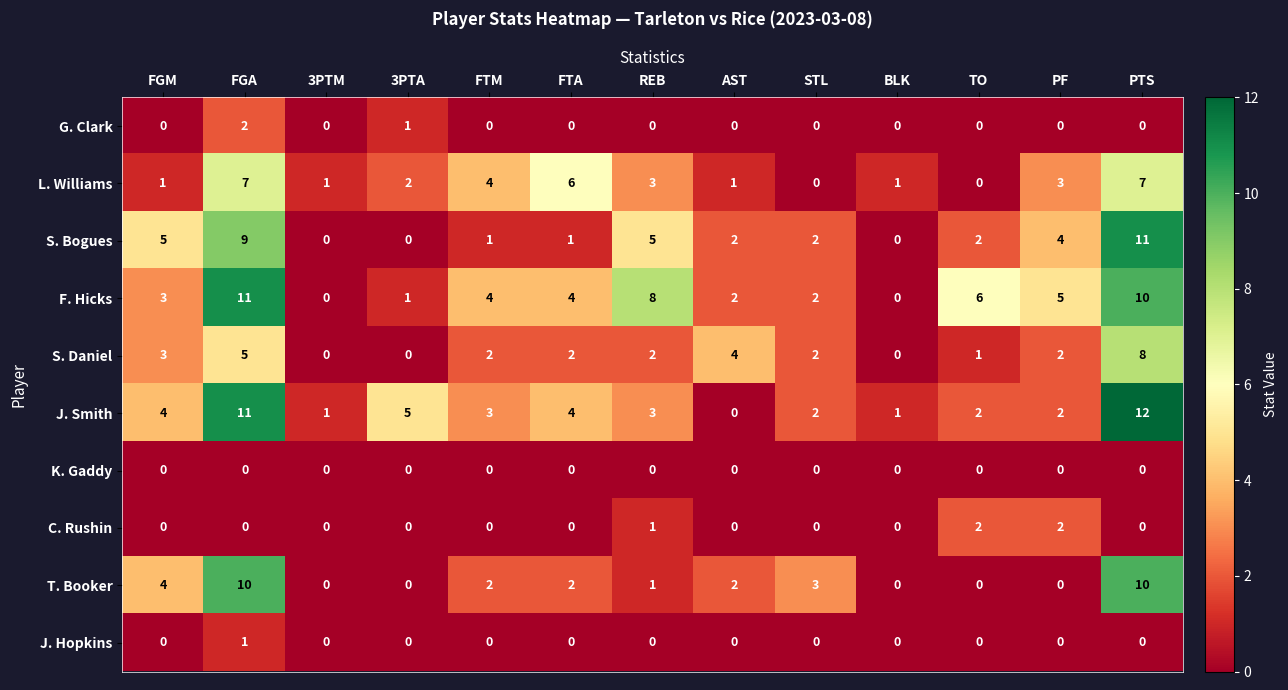

What is the sum of all S. Daniel values?

31